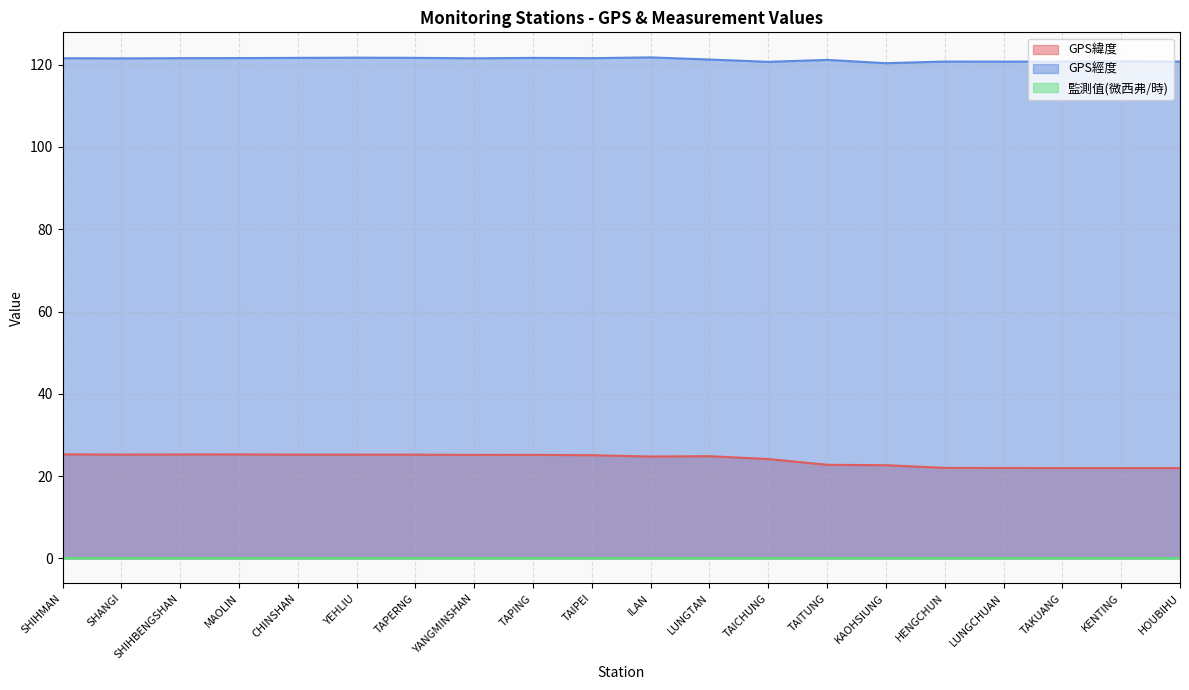

Rank the series at SHIHMAN from highest to lowest value.

GPS經度, GPS緯度, 監測值(微西弗/時)